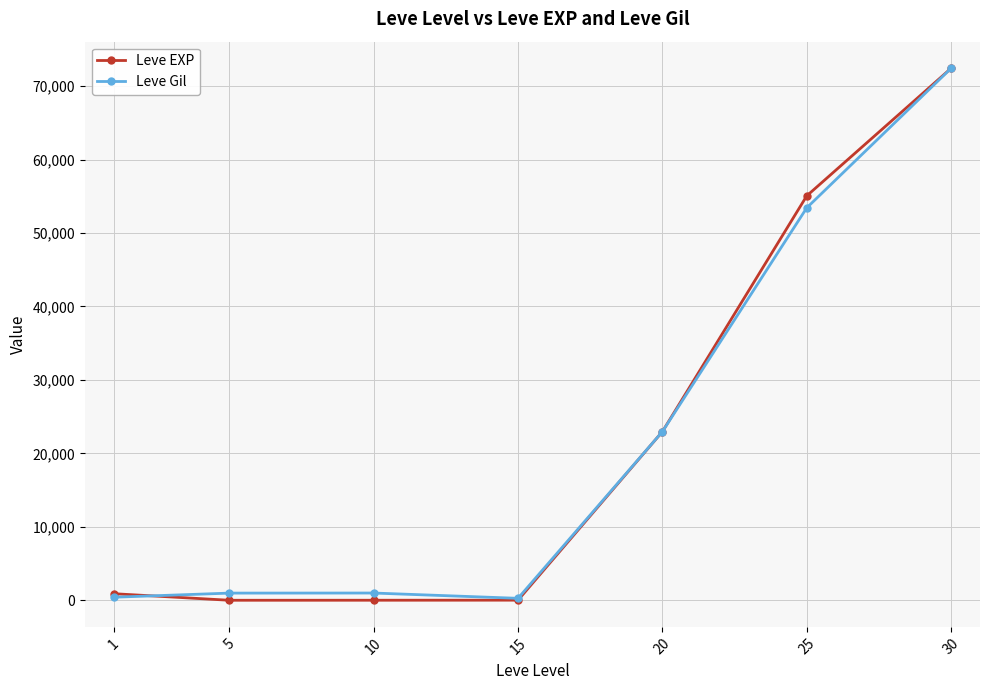

What is the smallest value displayed?

6